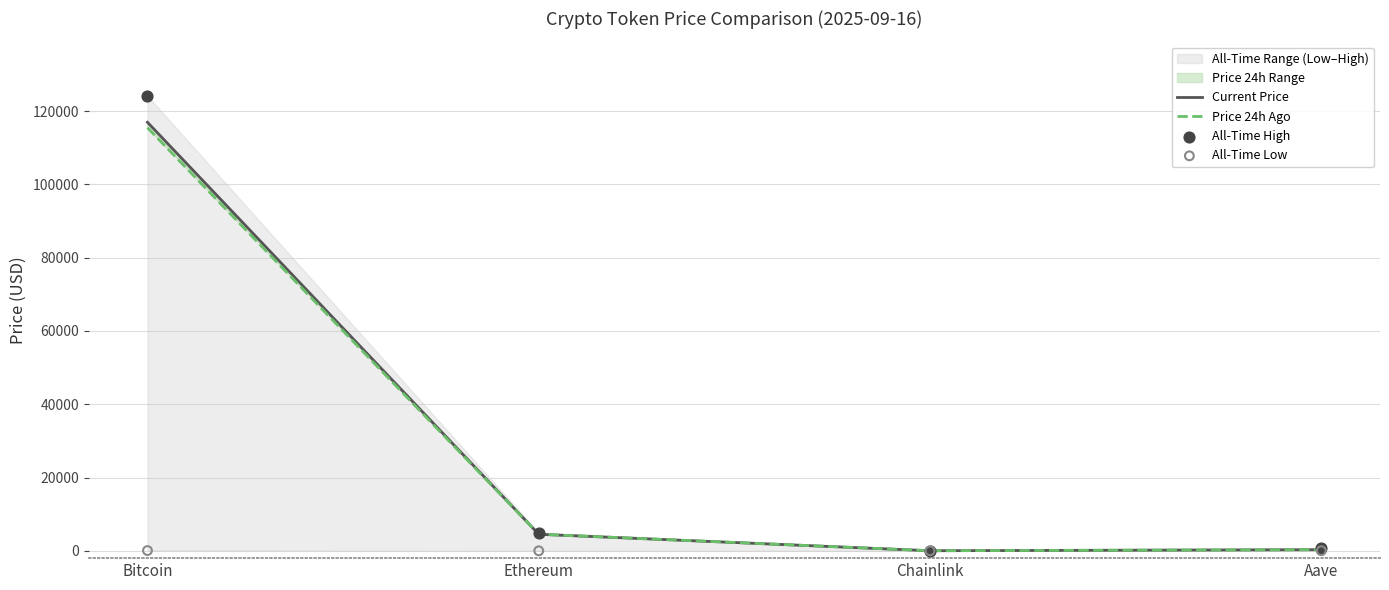

Which series reaches the maximum Y coordinate?

All-Time High